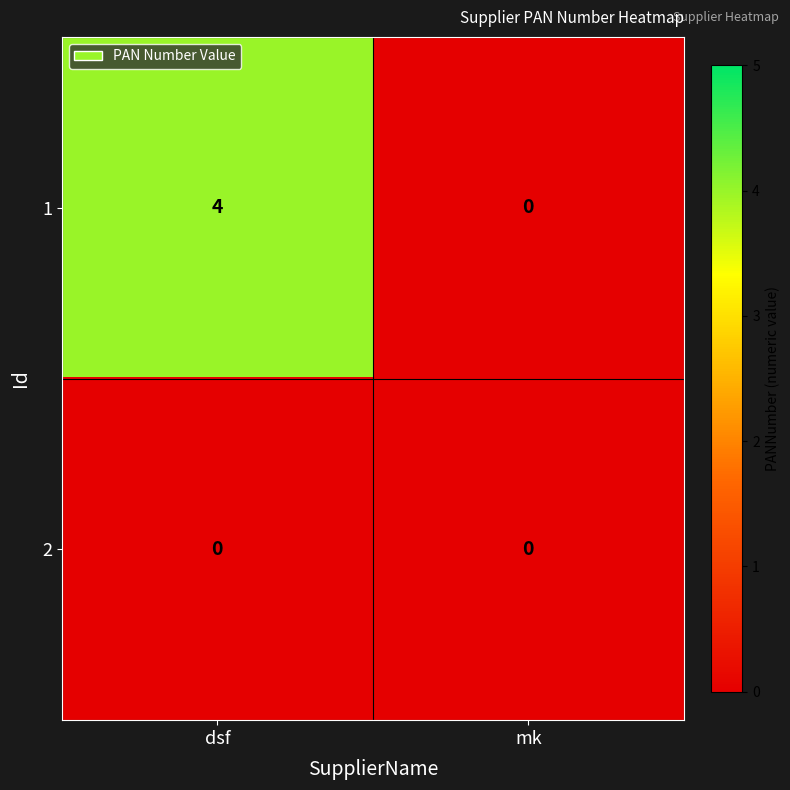

Which series has the largest total across all categories?

1